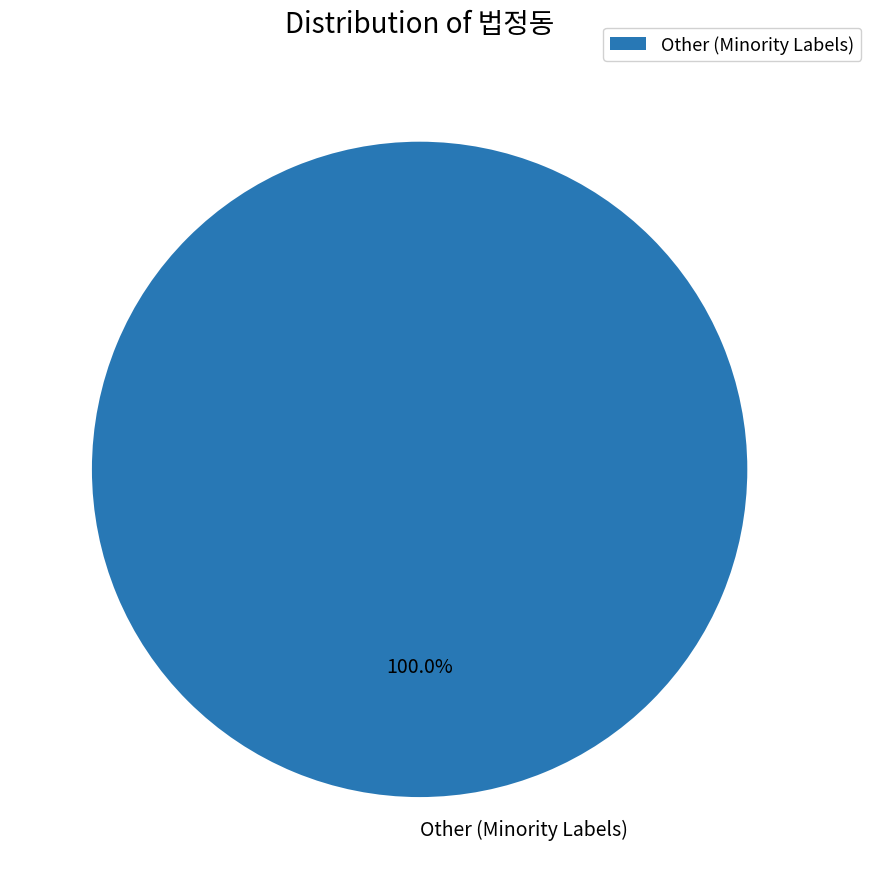

Rank the categories by value from highest to lowest.

Other (Minority Labels)